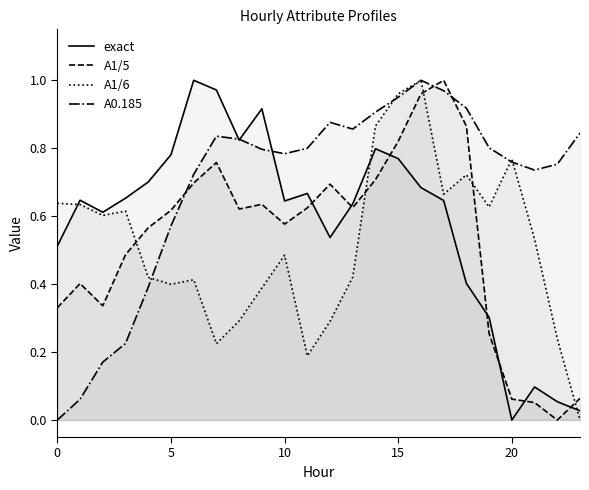

What is the difference between the highest and lowest values at 6?

0.6